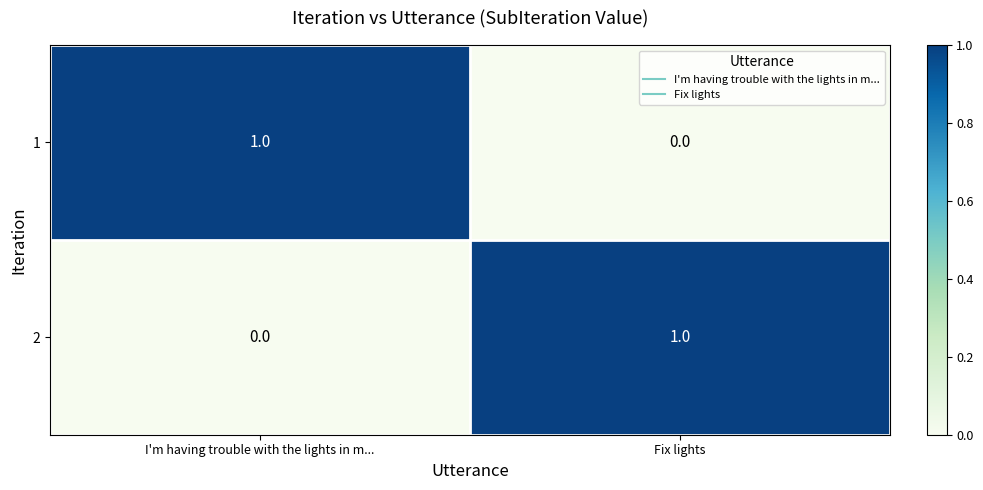

What is the difference between the highest and lowest values at Fix lights?

1